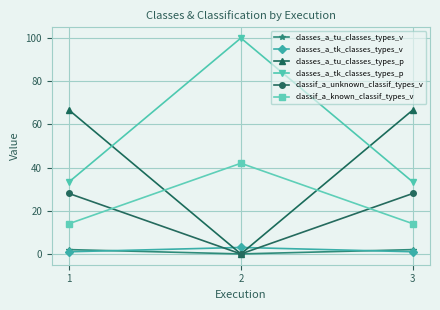

What is the highest value of the classif_a_known_classif_types_v series?

42.0